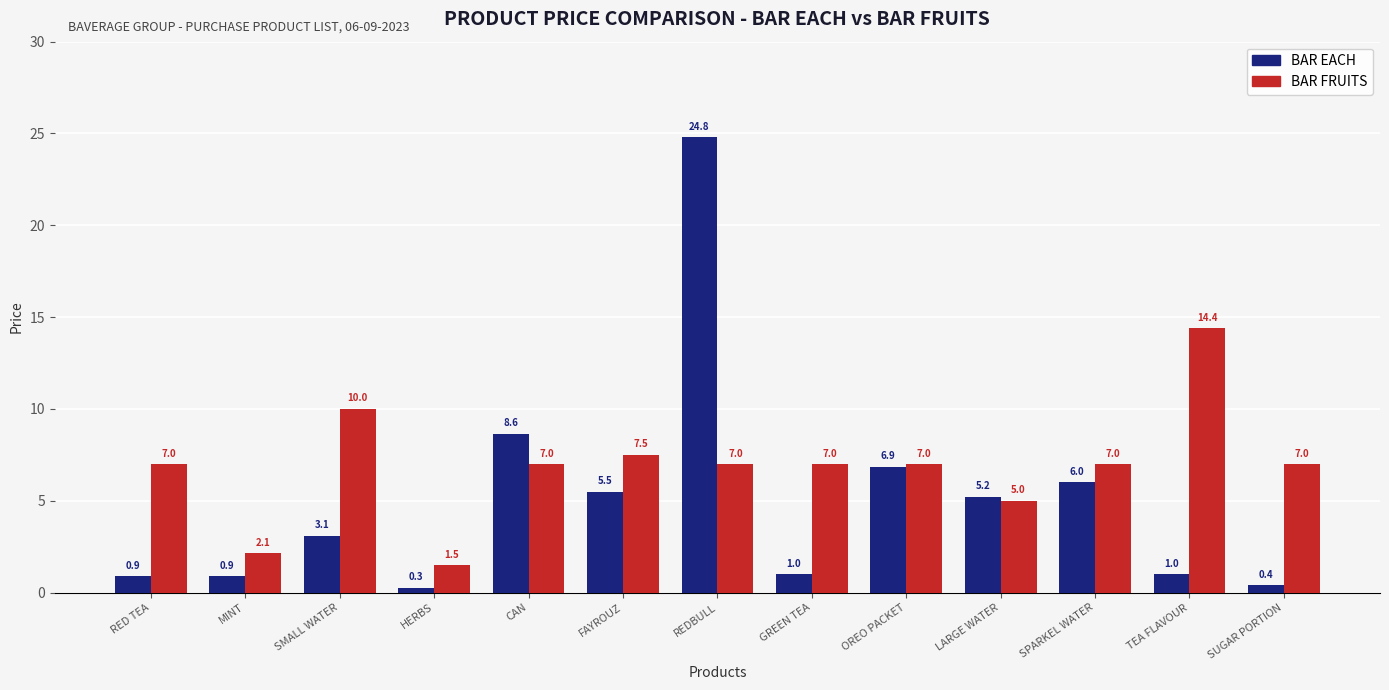

Which series has the largest total across all categories?

BAR FRUITS